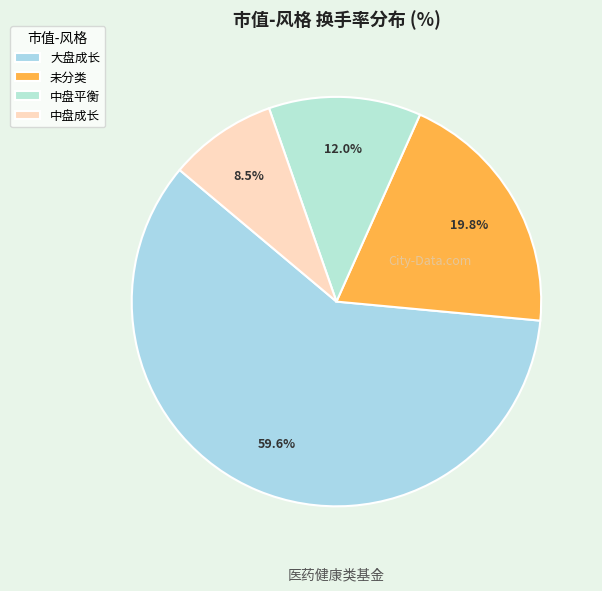

How many slices are in this pie chart?

4